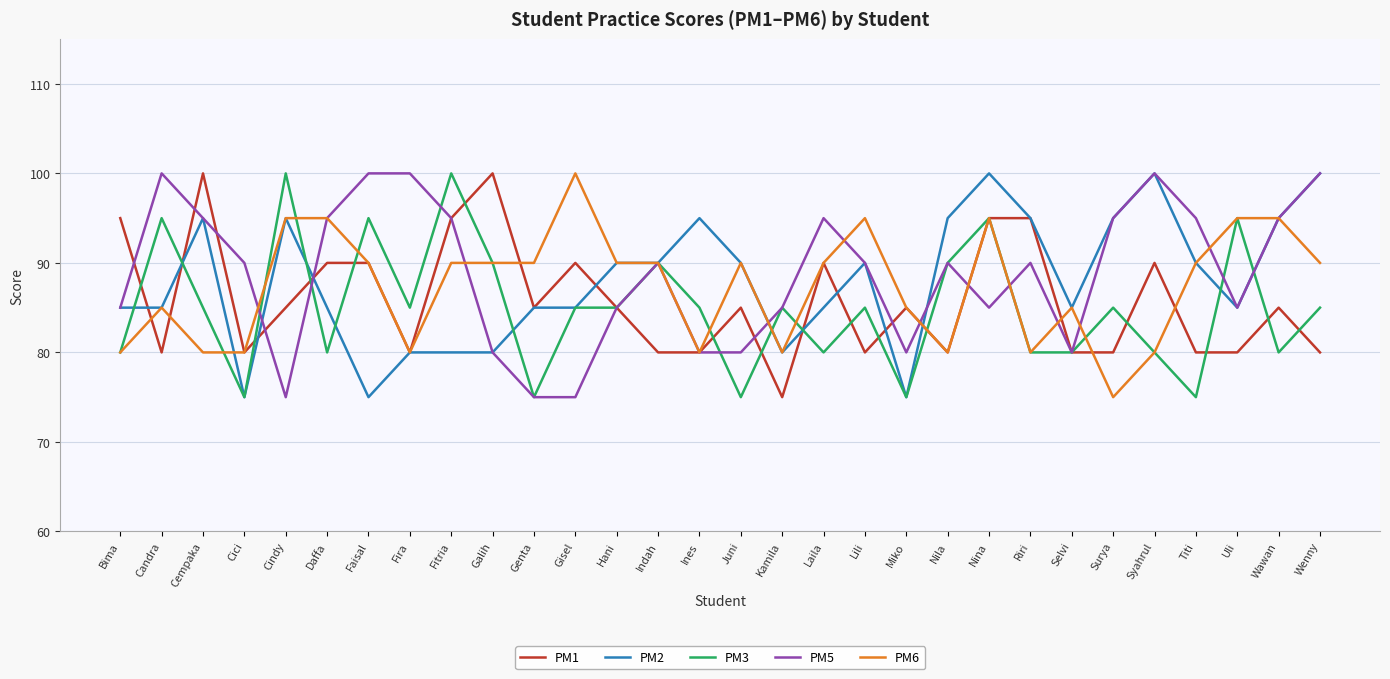

How many lines are shown in the chart?

5